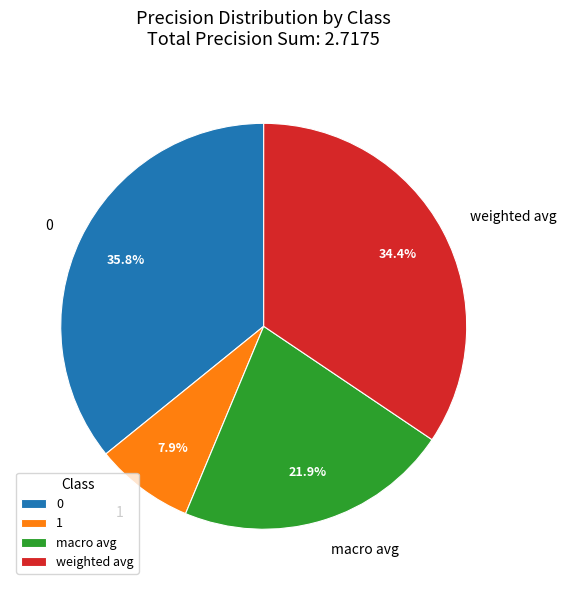

Is there any slice that represents more than half of the pie?

No